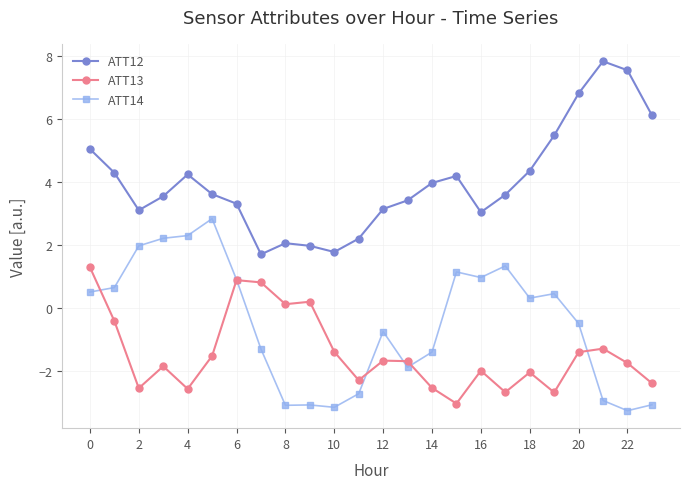

True or false: ATT13 has more than 0 points higher than both neighbors.

True